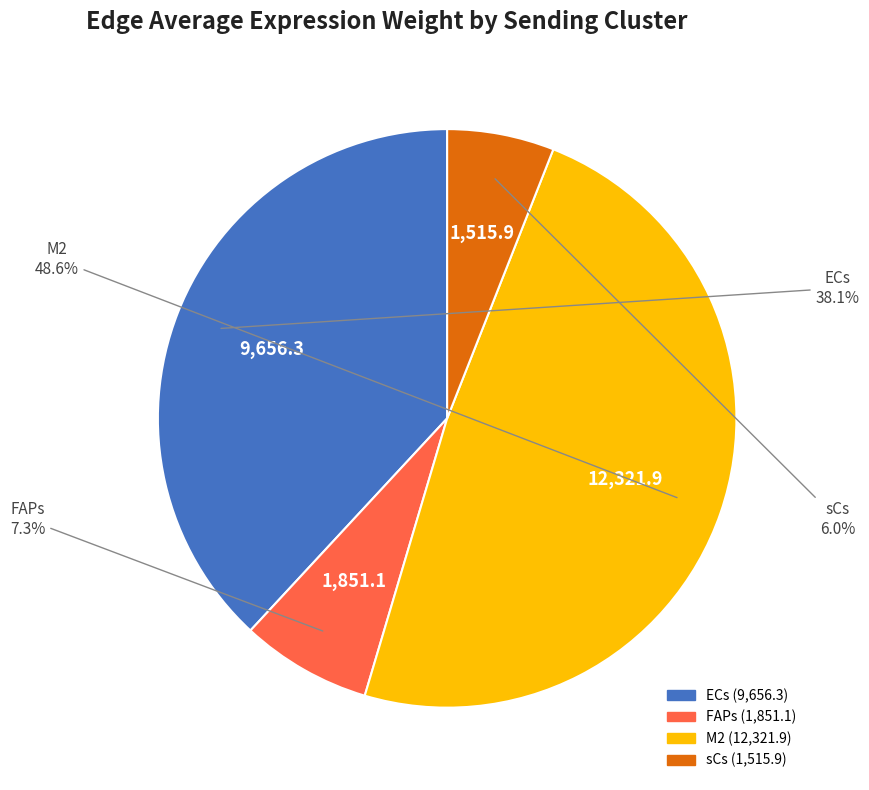

What percentage is NOT represented by M2?

51.4%